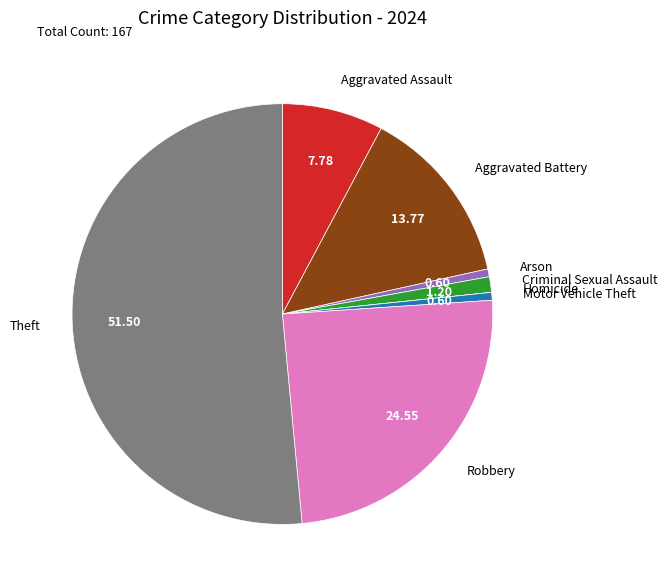

Which has a higher value, Criminal Sexual Assault or Arson?

Criminal Sexual Assault